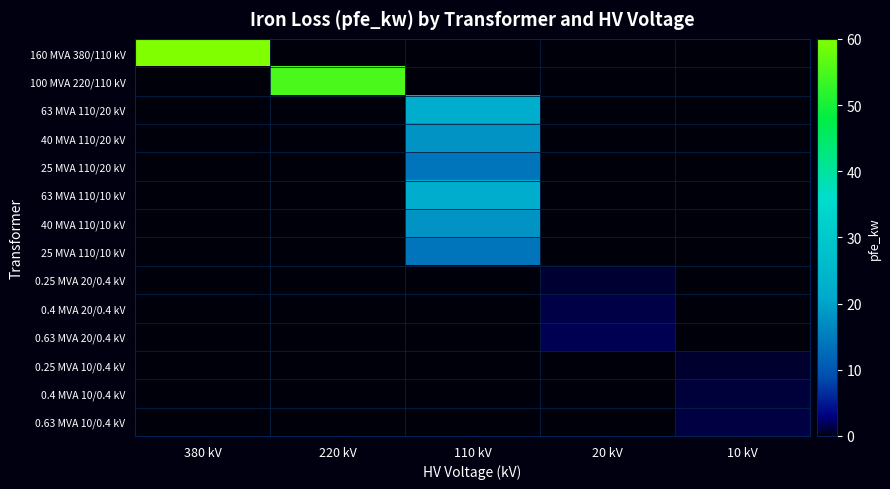

What is the maximum value shown in the chart?

60.0